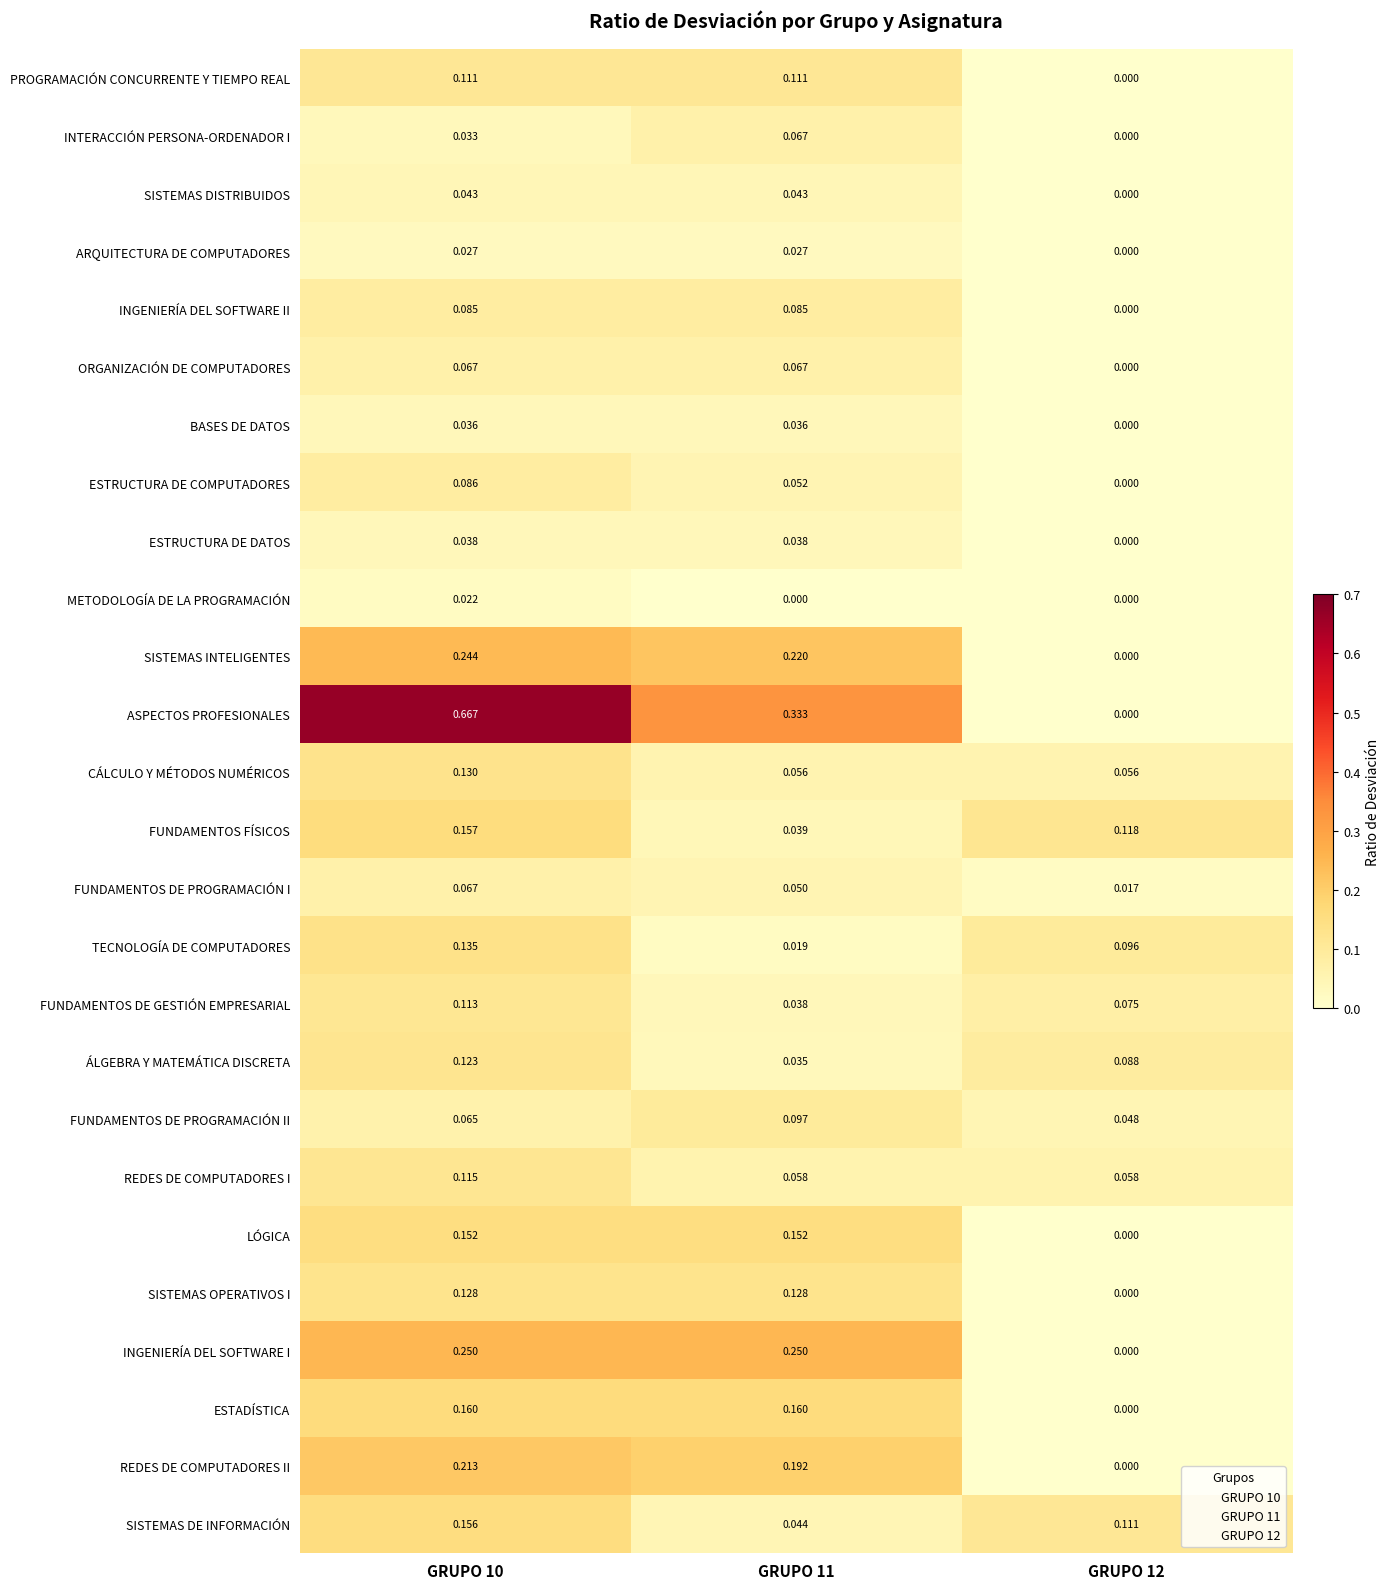

Which series has the largest range (max minus min)?

ASPECTOS PROFESIONALES